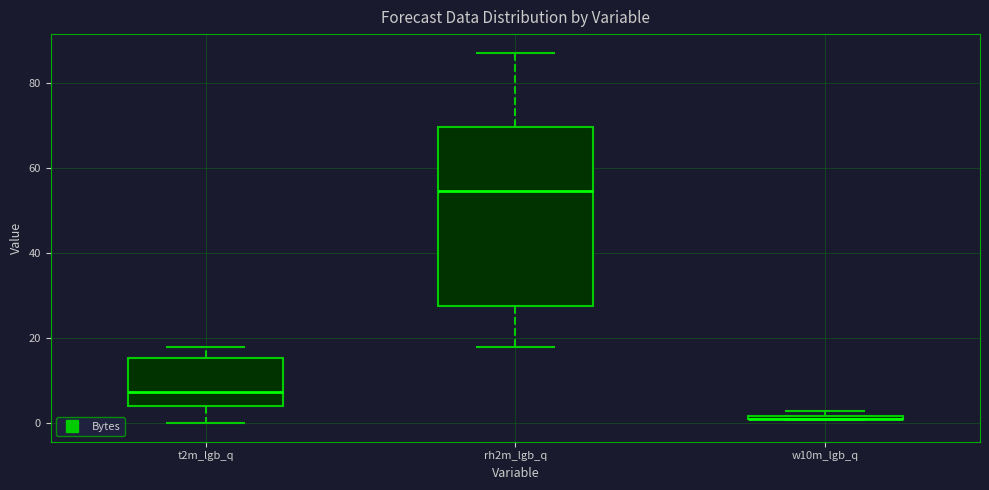

Which box is the tallest, from its lower edge to its upper edge?

rh2m_lgb_q